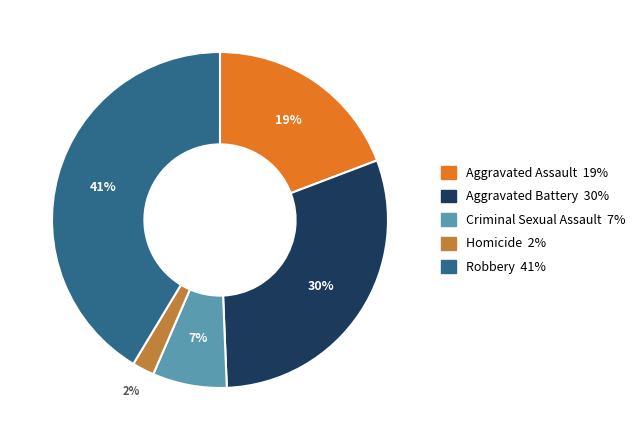

What percentage is the Criminal Sexual Assault slice, to the nearest percent?

7%